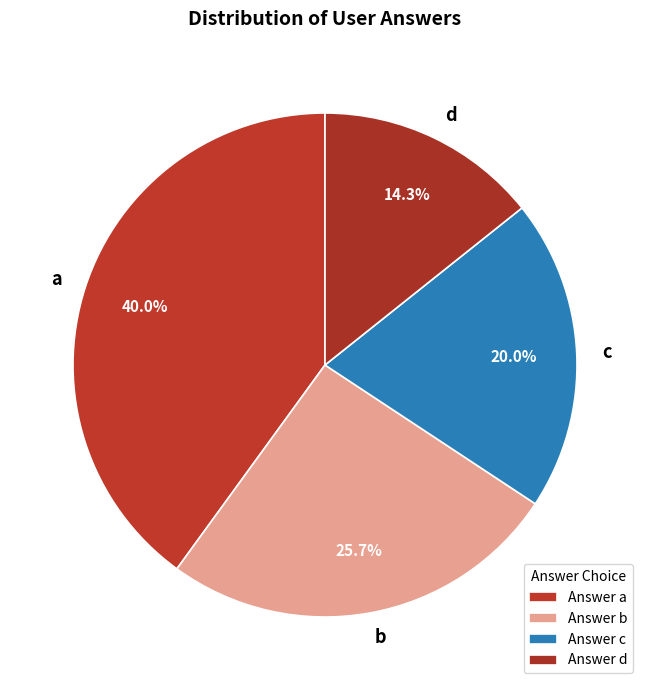

Which has a higher value, c or b?

b